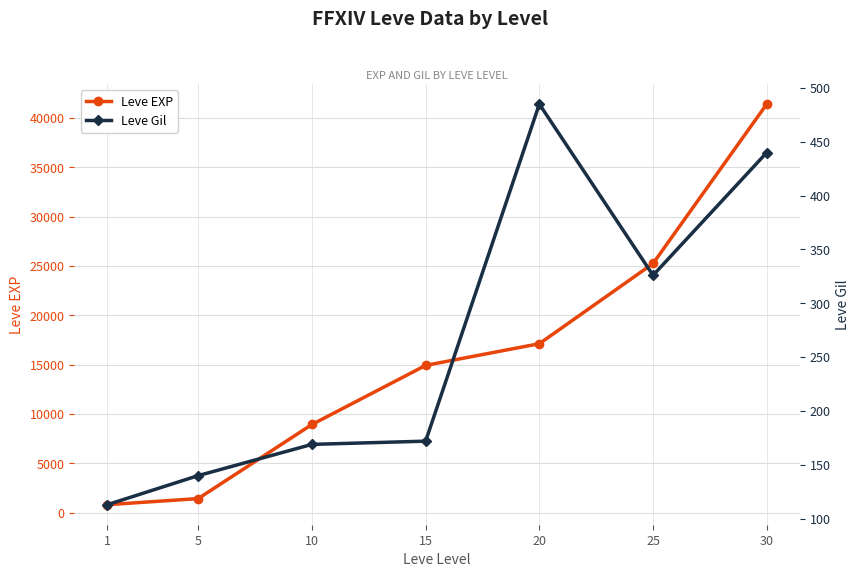

True or false: Leve EXP and Leve Gil cross at least once.

False